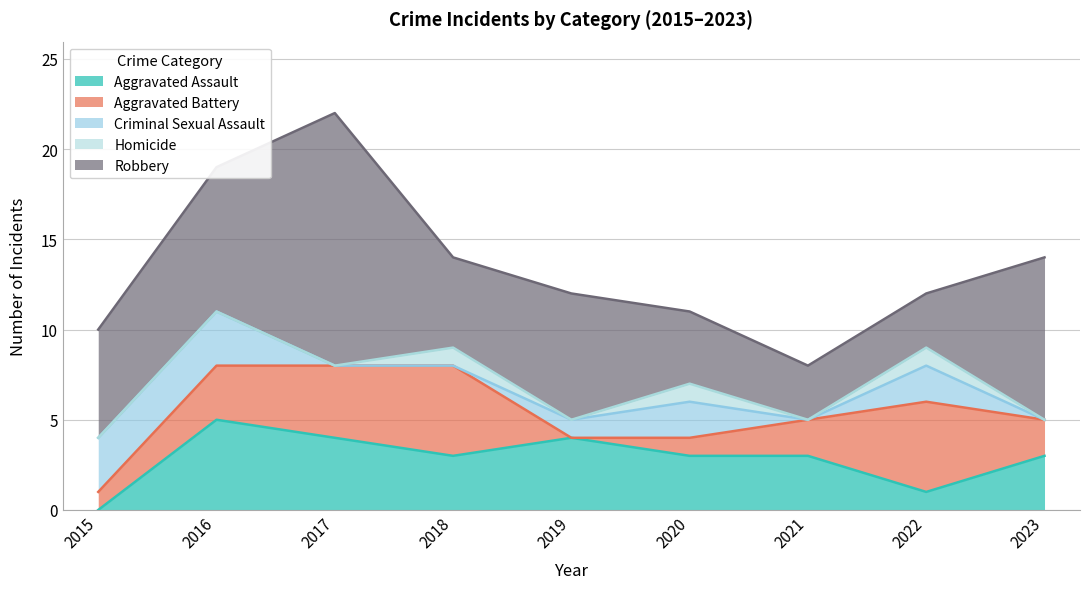

Reading right to left, list all the values displayed in this chart.

Aggravated Assault: 3	1	3	3	4	3	4	5	0
Aggravated Battery: 2	5	2	1	0	5	4	3	1
Criminal Sexual Assault: 0	2	0	2	1	0	0	3	3
Homicide: 0	1	0	1	0	1	0	0	0
Robbery: 9	3	3	4	7	5	14	8	6